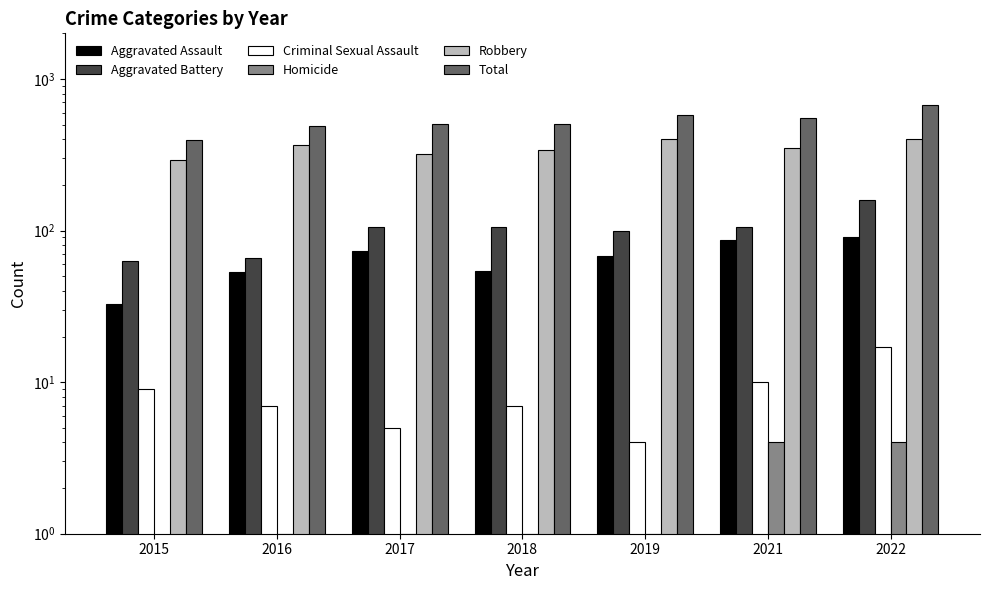

What is the sum of all Aggravated Assault values?

458